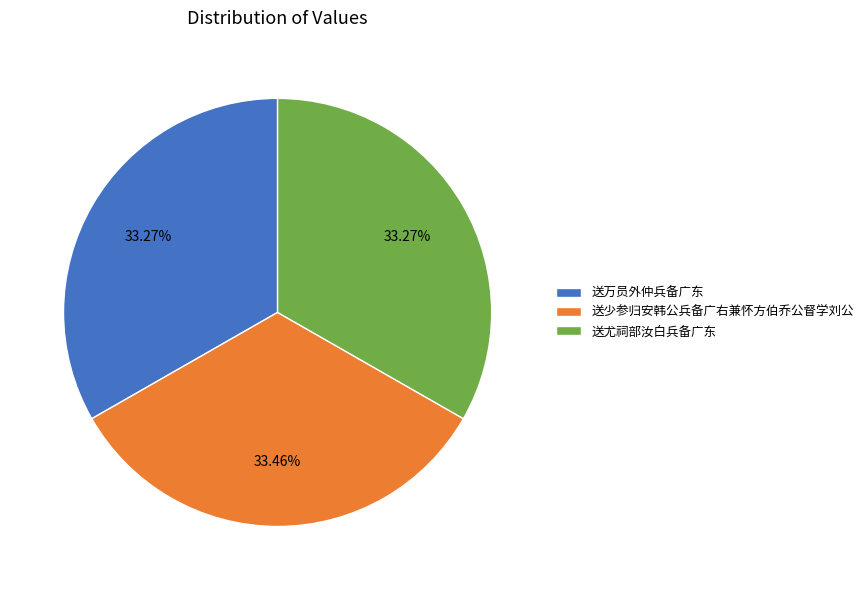

True or false: 送尤祠部汝白兵备广东 accounts for 33% of the total.

True